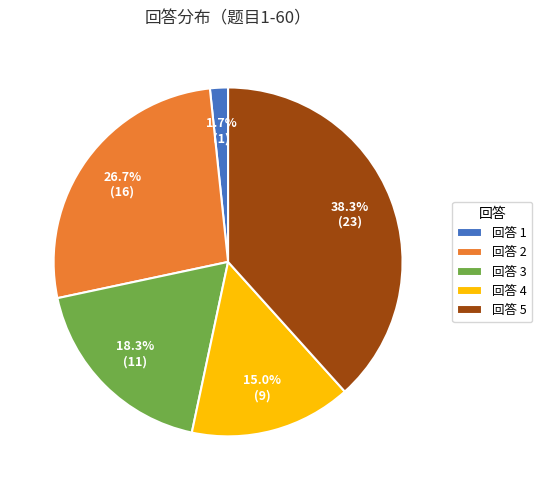

Is there a majority slice in this chart?

No